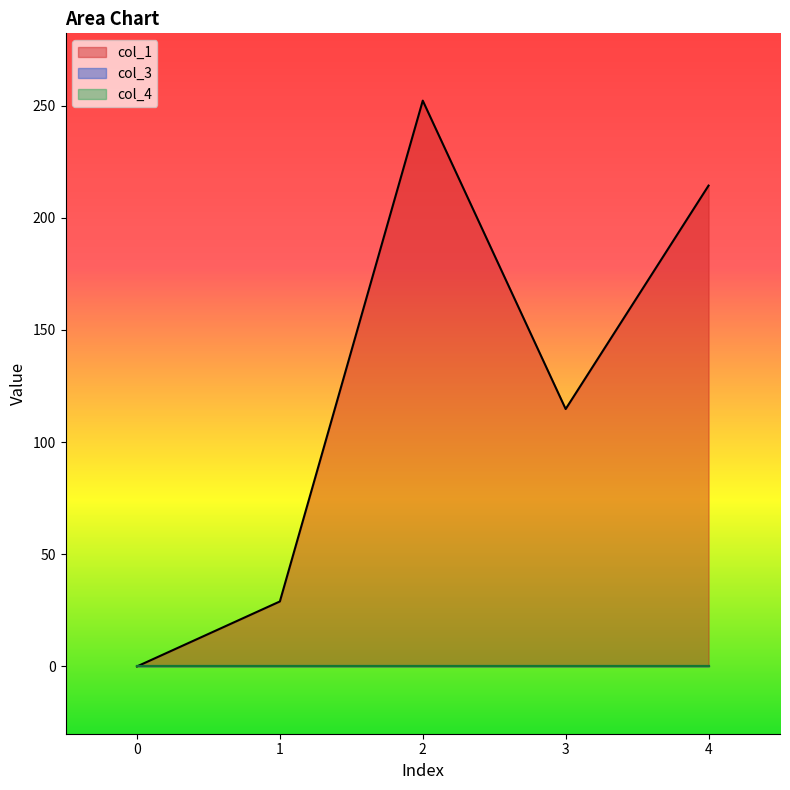

At 3, list the series in order from smallest to largest.

col_3, col_4, col_1